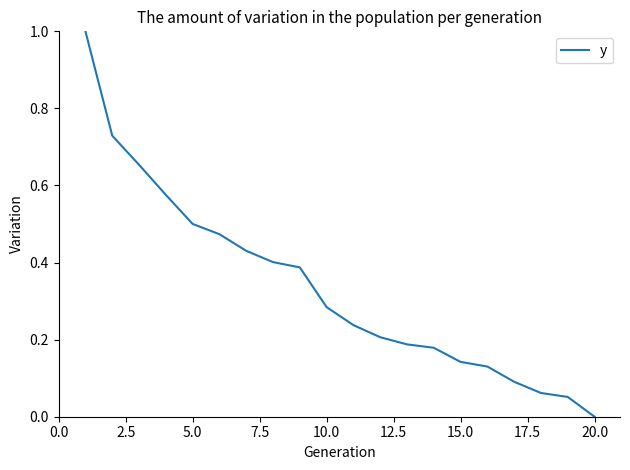

What is the greatest value displayed?

1.0